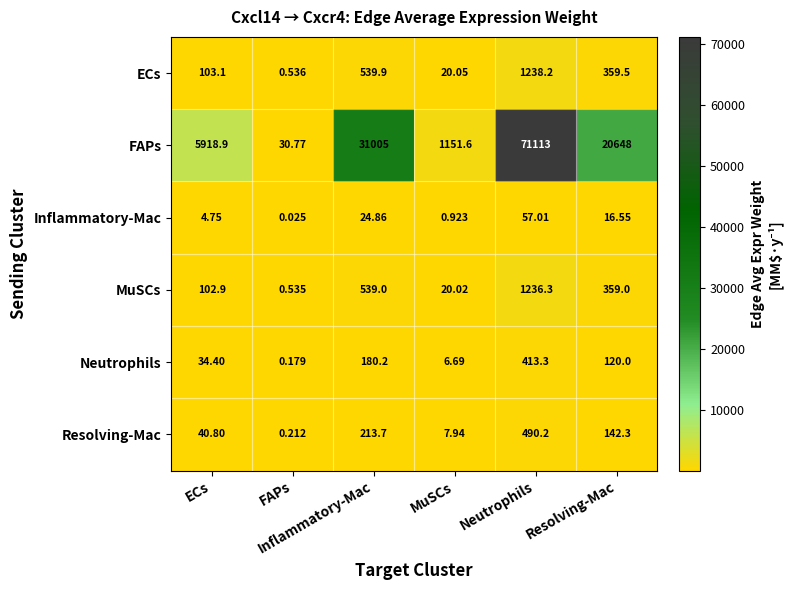

At MuSCs, list the series in order from smallest to largest.

Inflammatory-Mac, Neutrophils, Resolving-Mac, MuSCs, ECs, FAPs